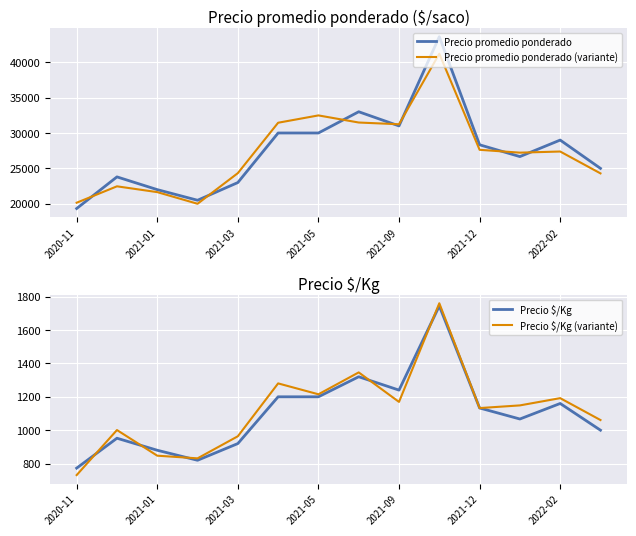

At how many categories does at least one series exceed 41492?

1